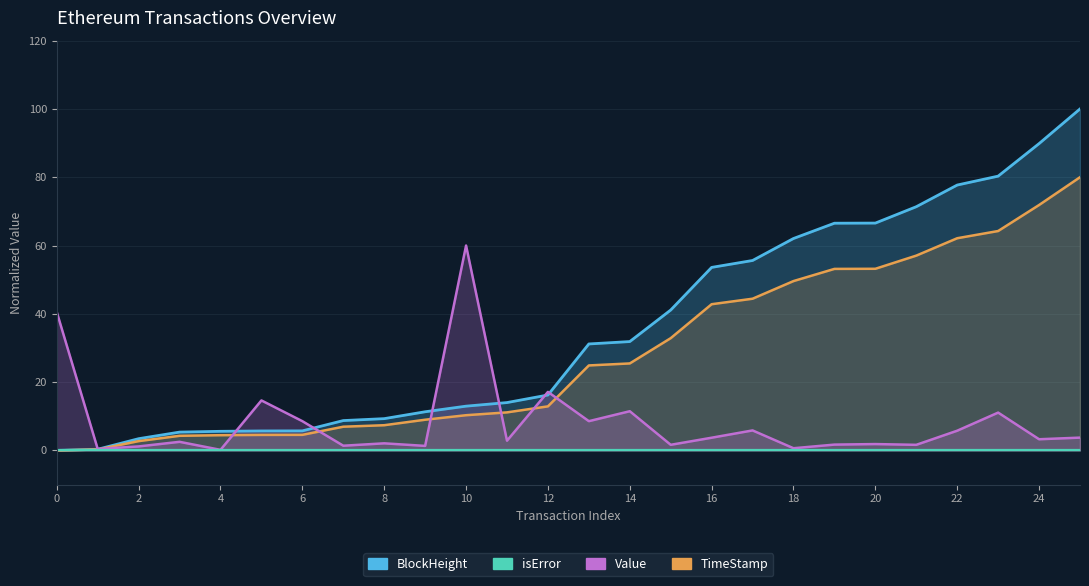

Count the number of categories in the chart.

26